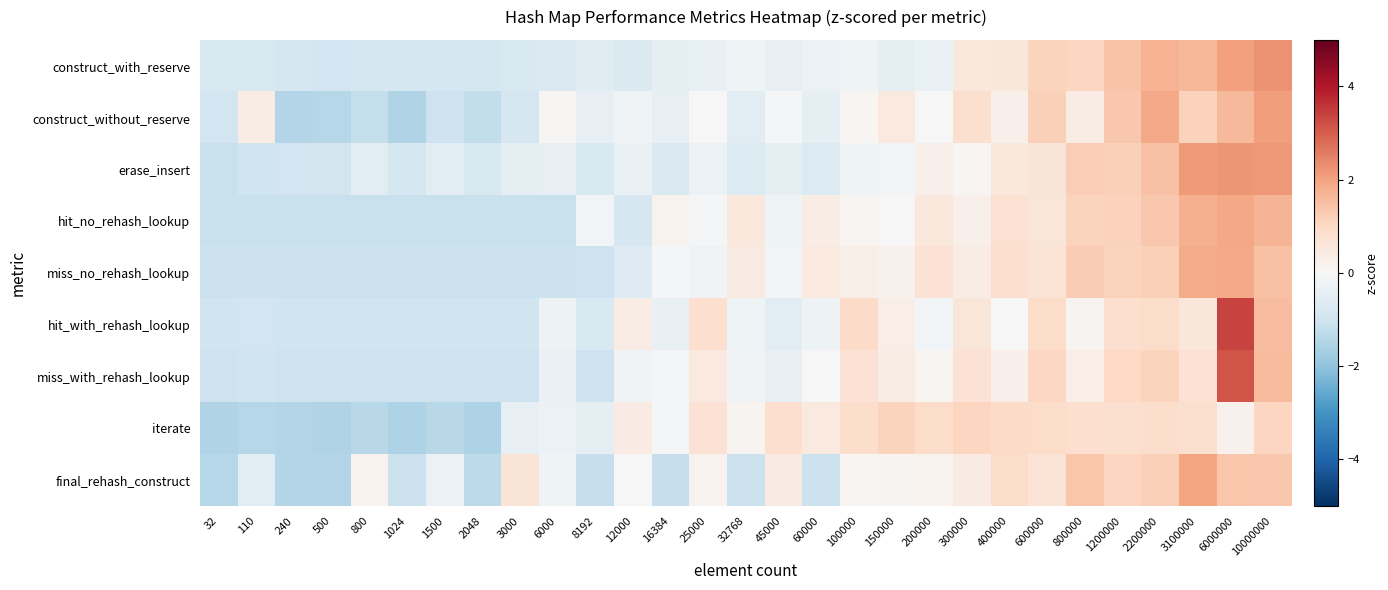

Which label corresponds to the largest value in the chart?

6000000